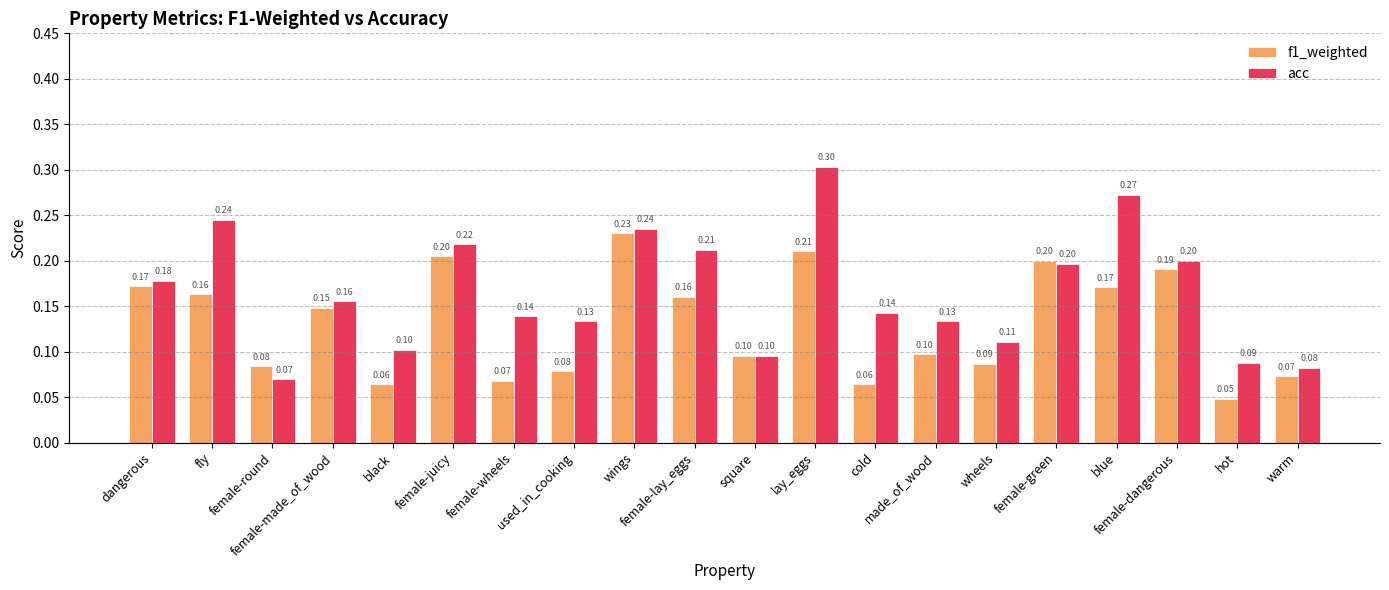

Count the acc values in the range 0 to 1.

20